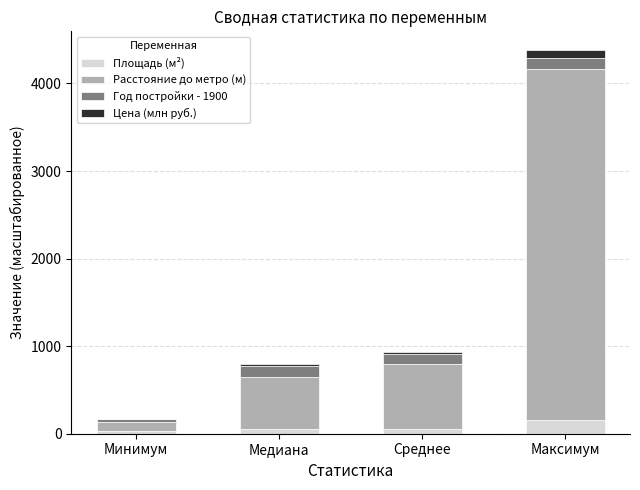

What is the highest value of the Площадь (м²) series?

162.1